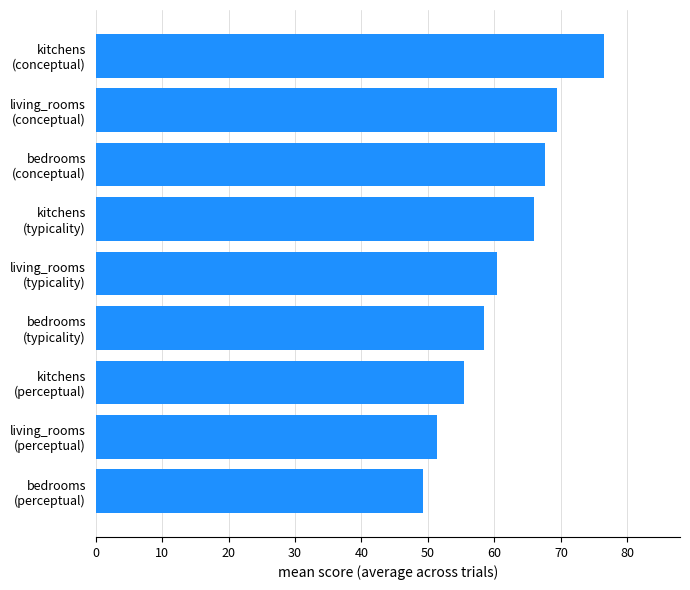

Rank the categories by value from lowest to highest.

bedrooms
(perceptual), living_rooms
(perceptual), kitchens
(perceptual), bedrooms
(typicality), living_rooms
(typicality), kitchens
(typicality), bedrooms
(conceptual), living_rooms
(conceptual), kitchens
(conceptual)